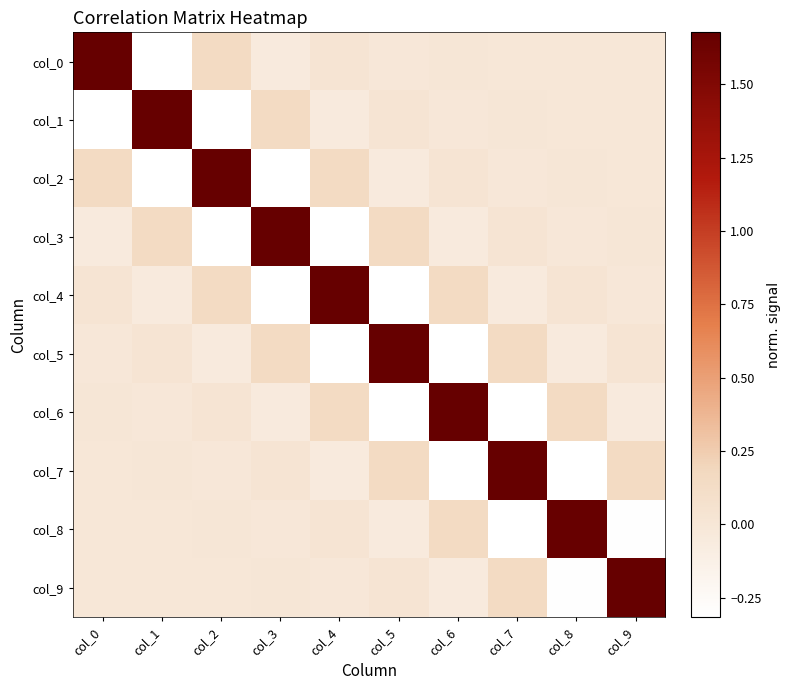

Reading left to right, what are all the values shown in this chart?

col_0: col_0=1.7	col_1=-0.3	col_2=0.2	col_3=-0.0	col_4=0.0	col_5=-0.0	col_6=0.0	col_7=-0.0	col_8=0.0	col_9=0.0
col_1: col_0=-0.3	col_1=1.7	col_2=-0.3	col_3=0.2	col_4=-0.0	col_5=0.0	col_6=-0.0	col_7=0.0	col_8=-0.0	col_9=0.0
col_2: col_0=0.2	col_1=-0.3	col_2=1.7	col_3=-0.3	col_4=0.2	col_5=-0.0	col_6=0.0	col_7=-0.0	col_8=0.0	col_9=-0.0
col_3: col_0=-0.0	col_1=0.2	col_2=-0.3	col_3=1.7	col_4=-0.3	col_5=0.2	col_6=-0.0	col_7=0.0	col_8=-0.0	col_9=0.0
col_4: col_0=0.0	col_1=-0.0	col_2=0.2	col_3=-0.3	col_4=1.7	col_5=-0.3	col_6=0.2	col_7=-0.0	col_8=0.0	col_9=-0.0
col_5: col_0=-0.0	col_1=0.0	col_2=-0.0	col_3=0.2	col_4=-0.3	col_5=1.7	col_6=-0.3	col_7=0.2	col_8=-0.0	col_9=0.0
col_6: col_0=0.0	col_1=-0.0	col_2=0.0	col_3=-0.0	col_4=0.2	col_5=-0.3	col_6=1.7	col_7=-0.3	col_8=0.2	col_9=-0.0
col_7: col_0=-0.0	col_1=0.0	col_2=-0.0	col_3=0.0	col_4=-0.0	col_5=0.2	col_6=-0.3	col_7=1.7	col_8=-0.3	col_9=0.2
col_8: col_0=0.0	col_1=-0.0	col_2=0.0	col_3=-0.0	col_4=0.0	col_5=-0.0	col_6=0.2	col_7=-0.3	col_8=1.7	col_9=-0.3
col_9: col_0=0.0	col_1=0.0	col_2=-0.0	col_3=0.0	col_4=-0.0	col_5=0.0	col_6=-0.0	col_7=0.2	col_8=-0.3	col_9=1.7